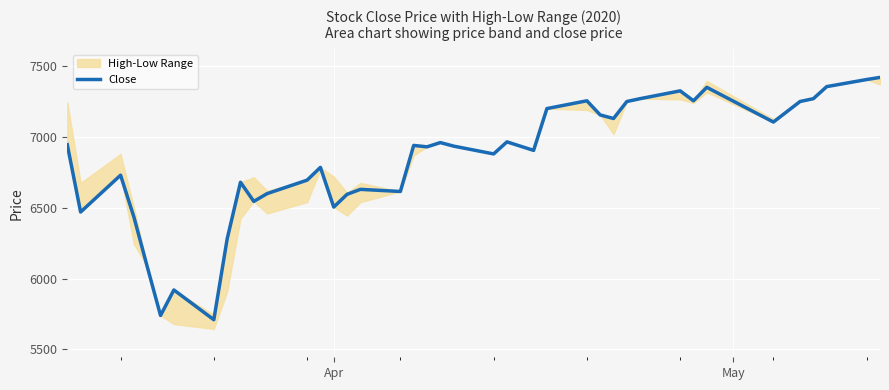

Does the chart display data point markers on the line(s)?

No